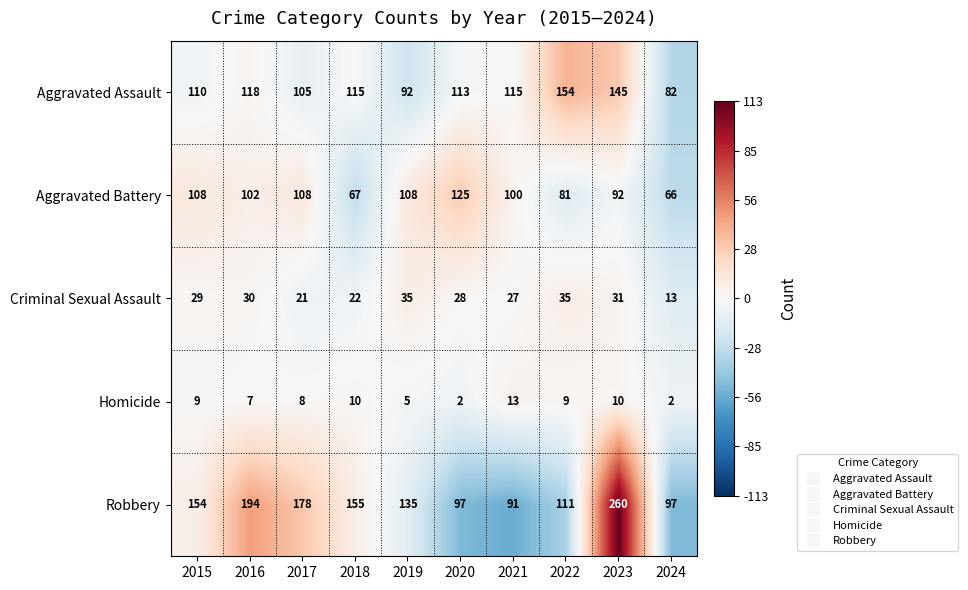

How many distinct data groups are displayed?

5